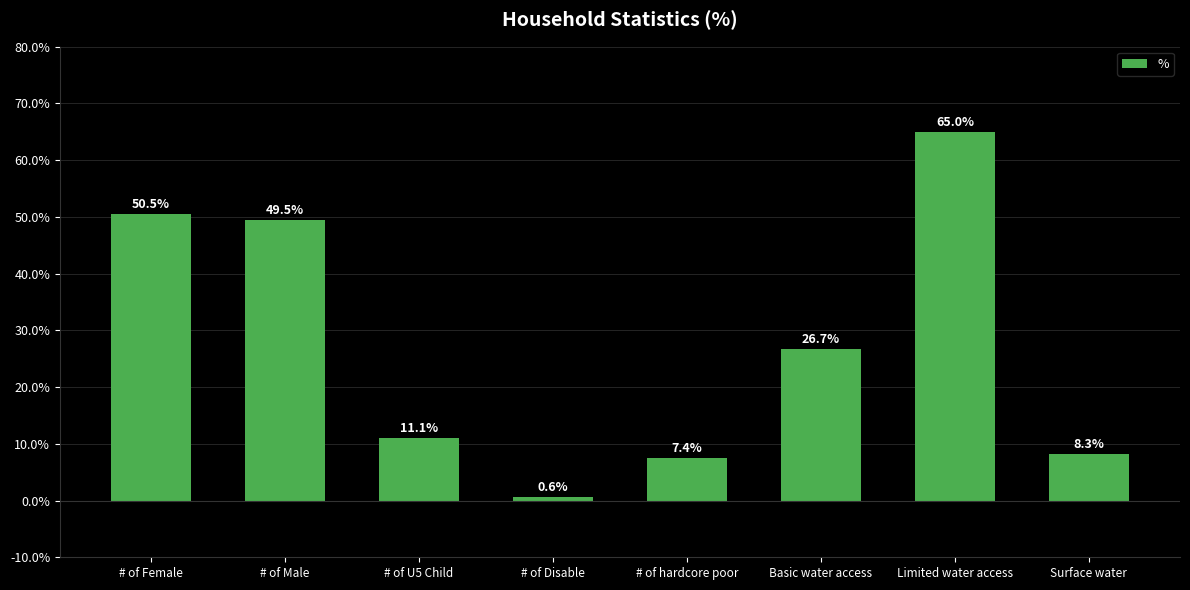

The value at # of Male is 11.7. True or false?

False